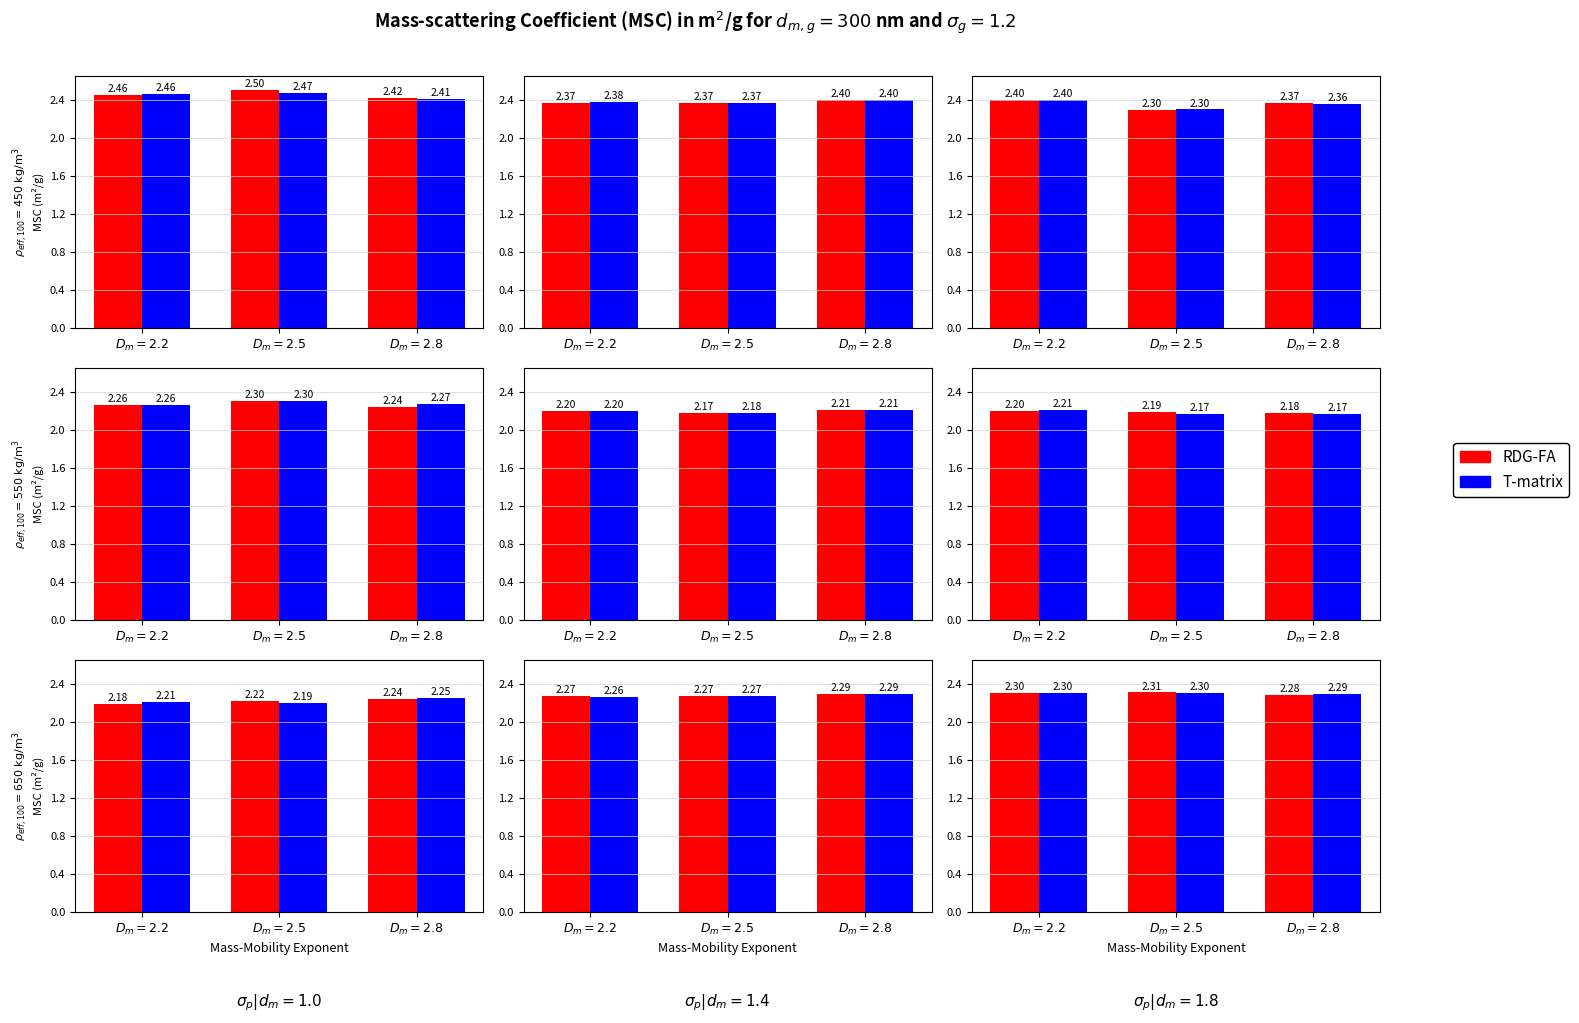

Which has a higher value, $D_m = 2.5$ or $D_m = 2.2$?

$D_m = 2.5$